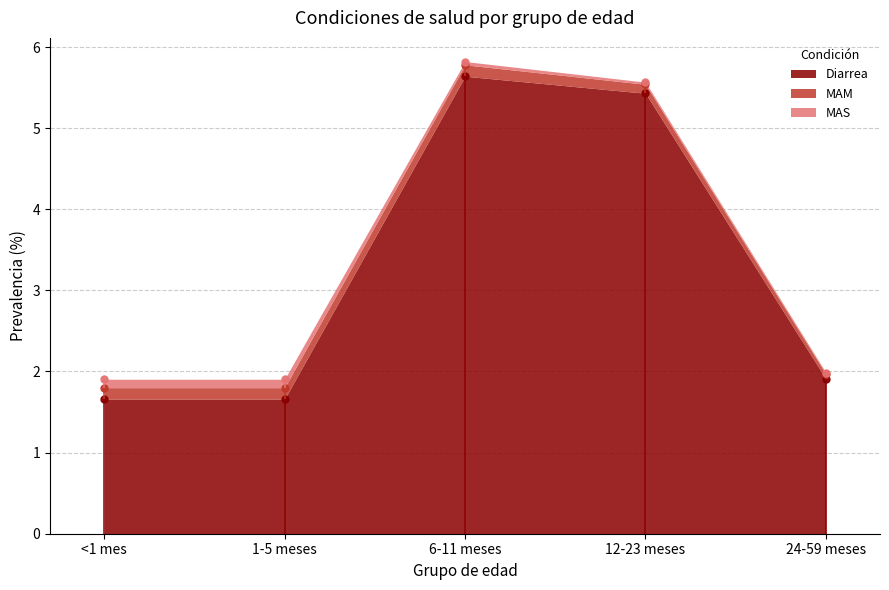

What is the difference between the maximum and second lowest values in the Diarrea series?

4.0